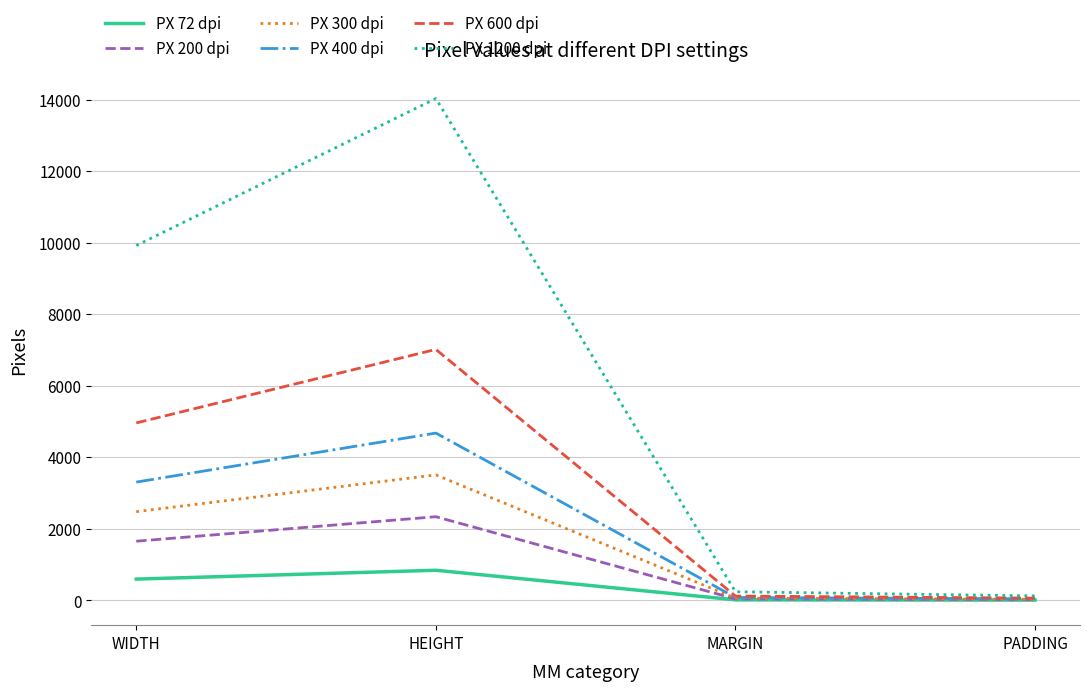

Is the value of PX 72 dpi at HEIGHT greater than the value of PX 300 dpi at PADDING?

Yes